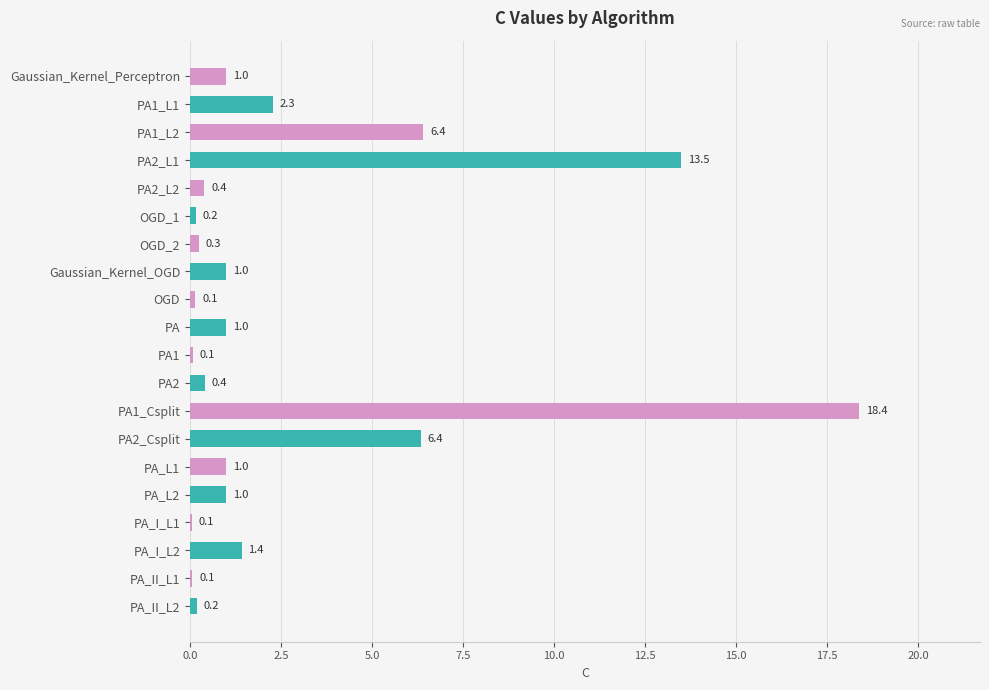

The value at PA_L2 is 1.0. True or false?

True